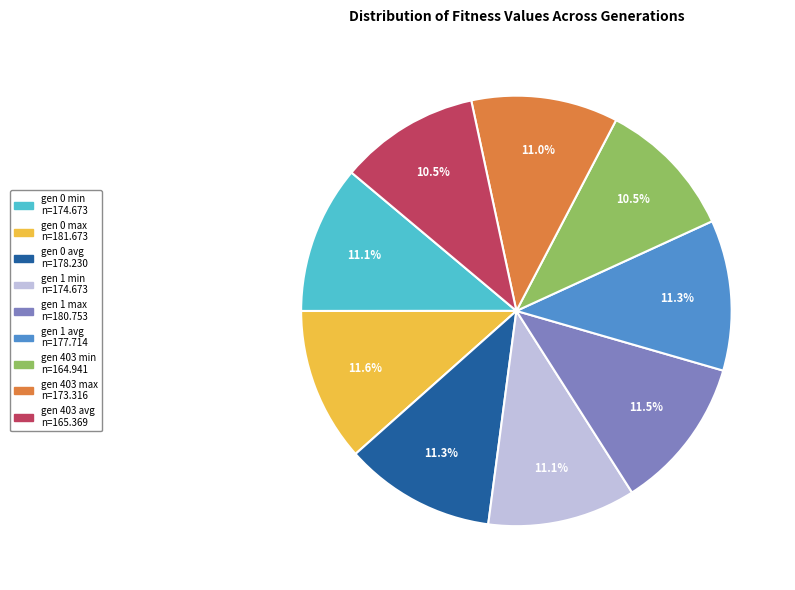

Is the sum of gen 1 min and gen 1 avg greater than half?

No